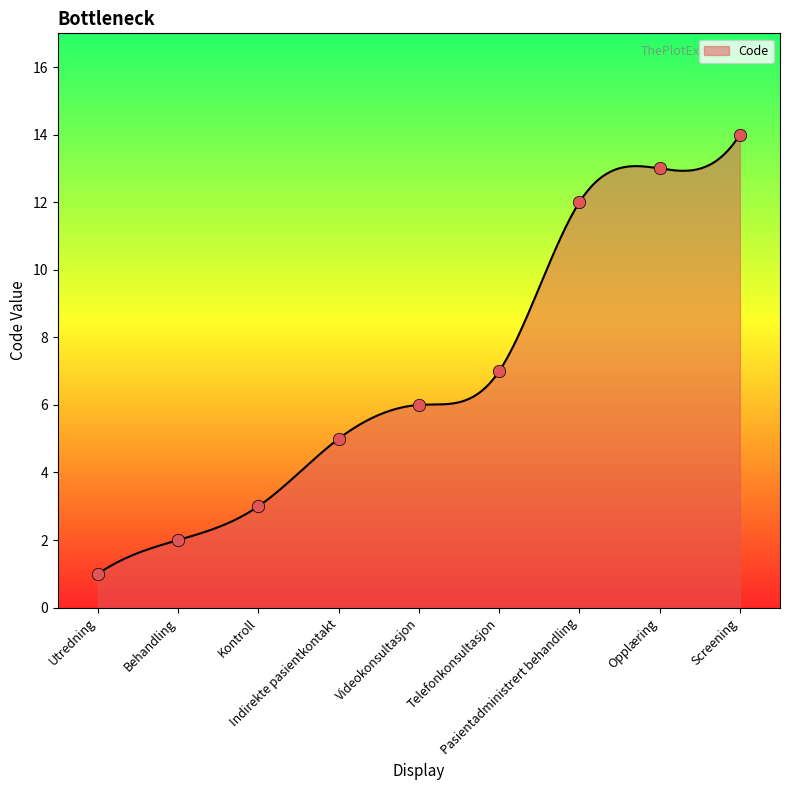

What is the ratio of the value at Telefonkonsultasjon to the value at Behandling?

3.5